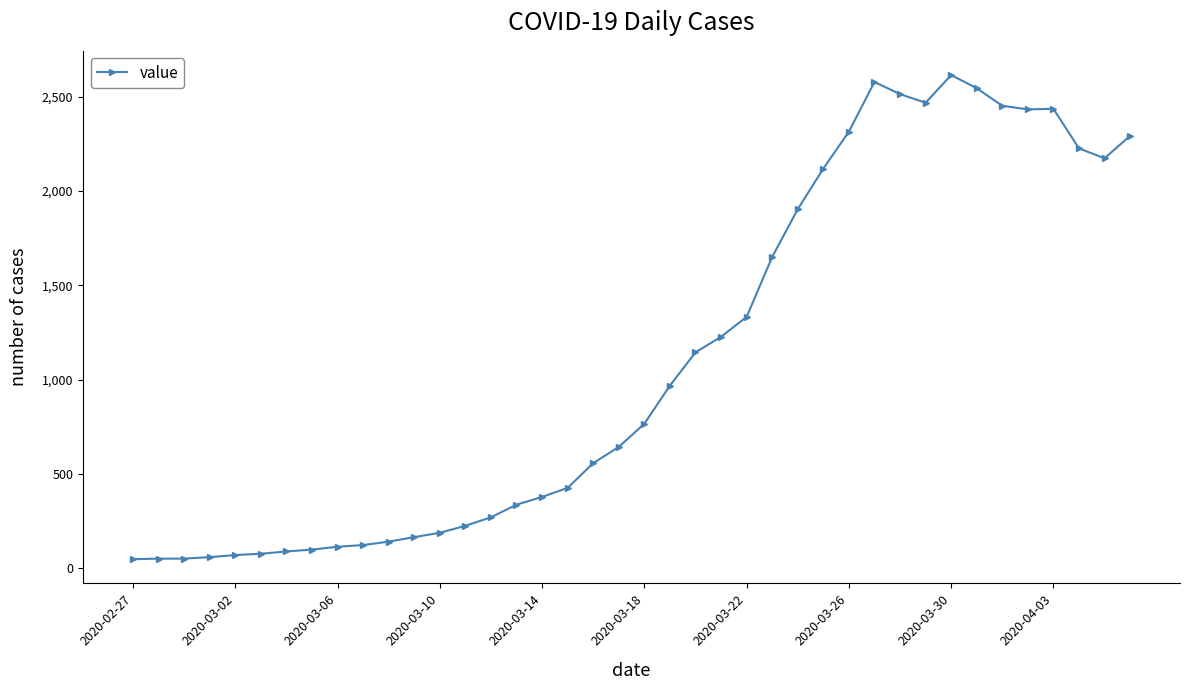

What is the value of the 16th point from the left?

337